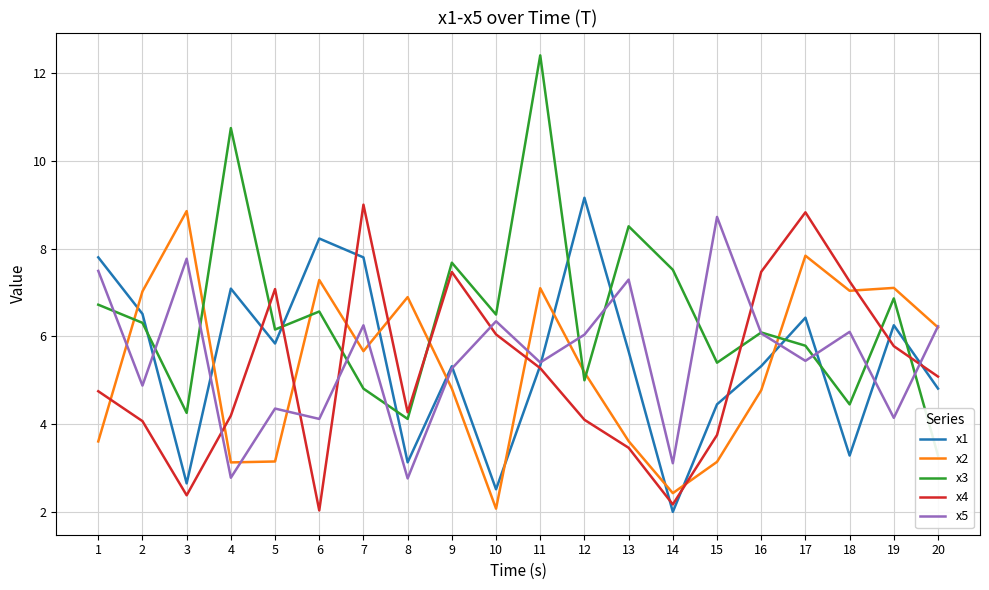

What is the maximum value for x4?

9.0